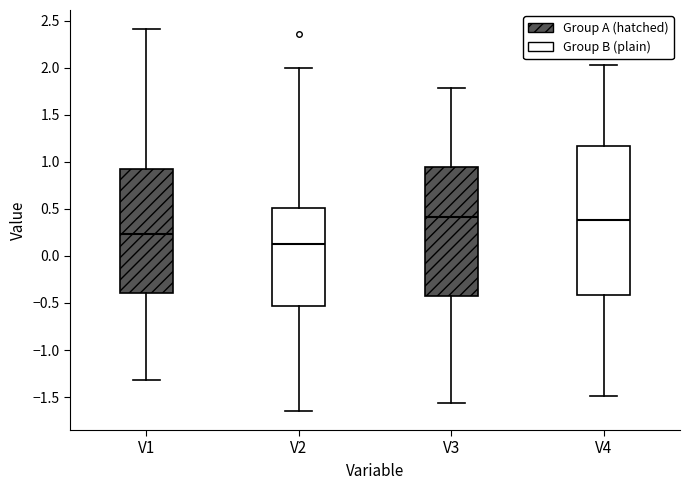

Reading left to right, transcribe this box plot: for each box, give where its median line is, the range the box spans, and where its two whiskers end, as read against the y-axis. The values are not printed on the chart, so give them approximately, as read against the axis.

V1: median 0.25, box -0.40 to 0.90, whiskers -1.30 to 2.40
V2: median 0.15, box -0.55 to 0.50, whiskers -1.65 to 2.00
V3: median 0.40, box -0.45 to 0.95, whiskers -1.55 to 1.80
V4: median 0.40, box -0.40 to 1.15, whiskers -1.50 to 2.05